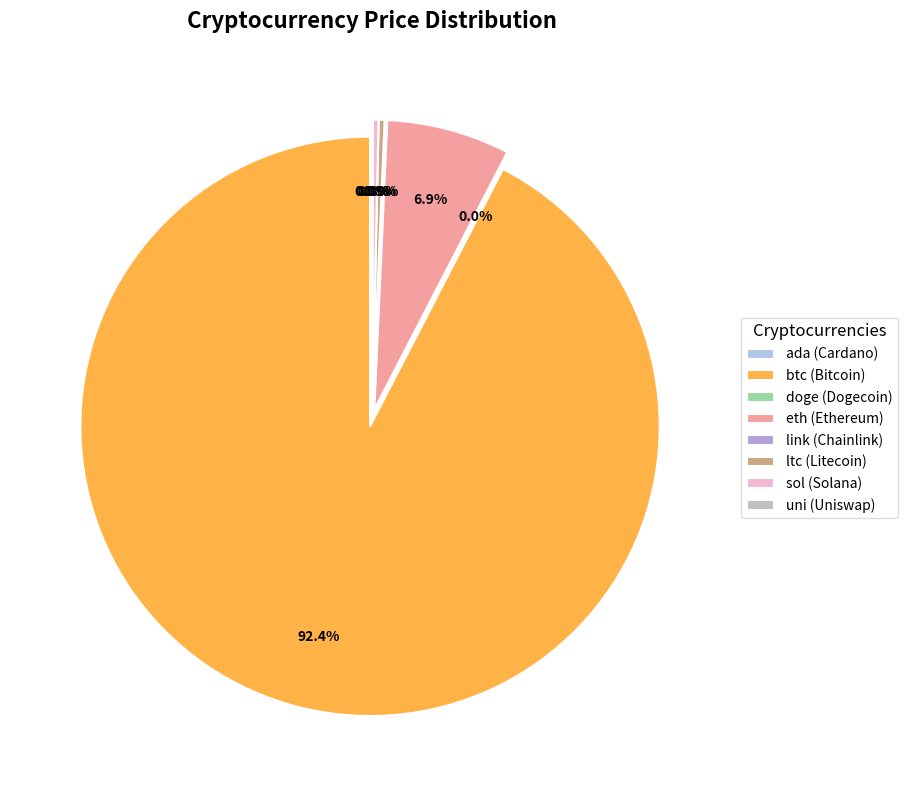

True or false: ada accounts for 8% of the total.

False